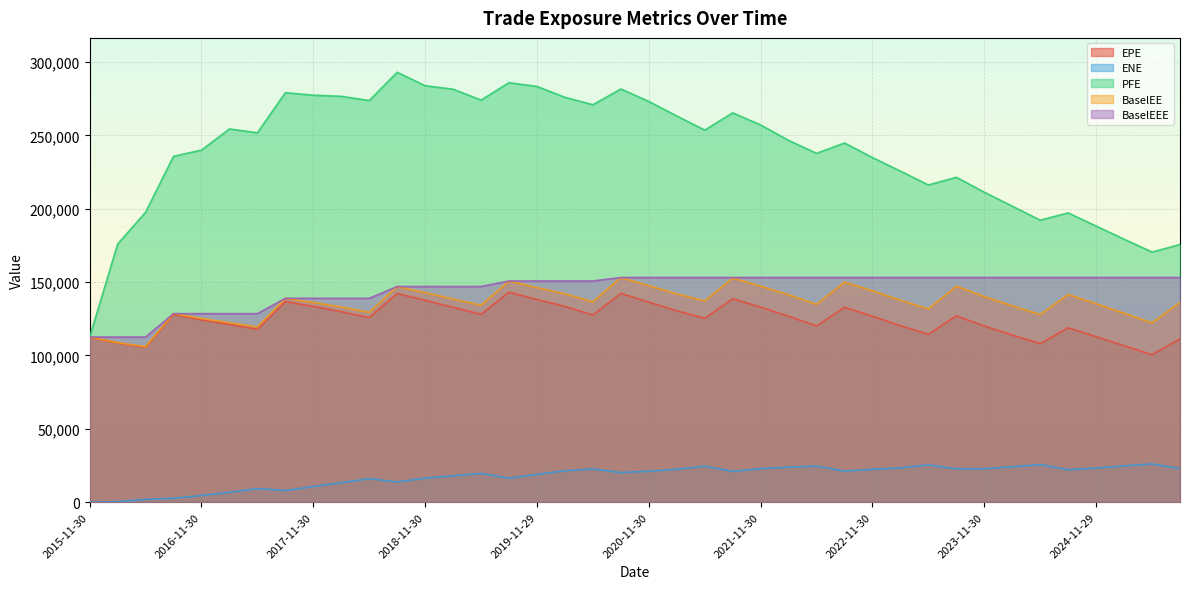

How many lines are shown in the chart?

5